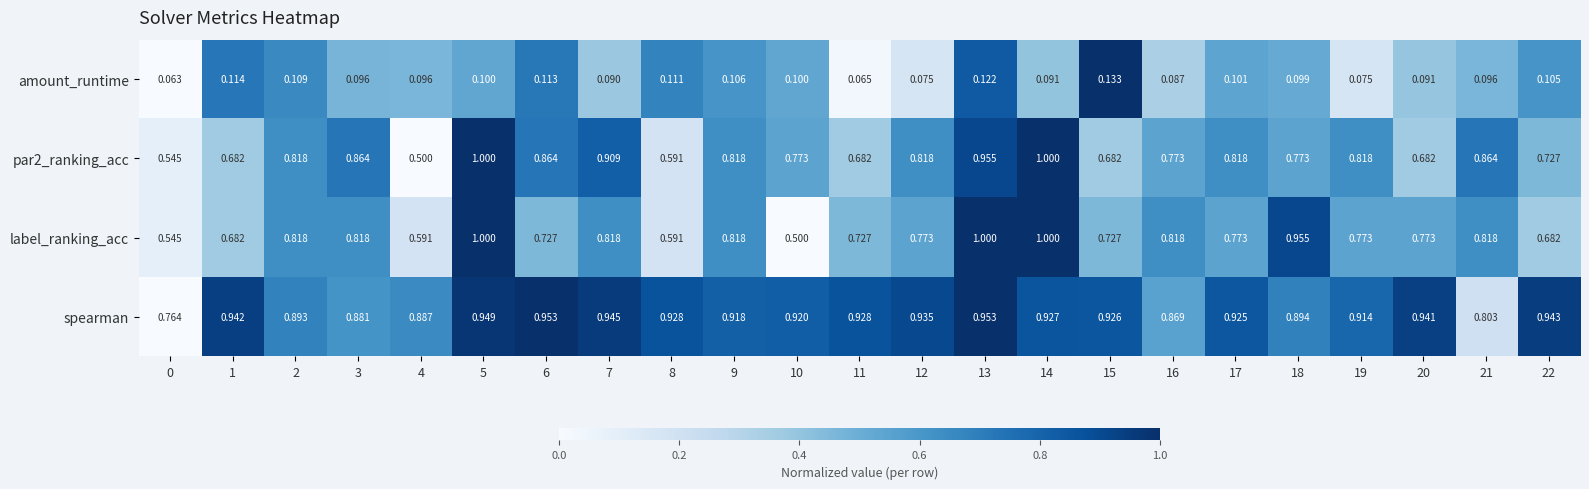

At which category is the sum across all series the highest?

5